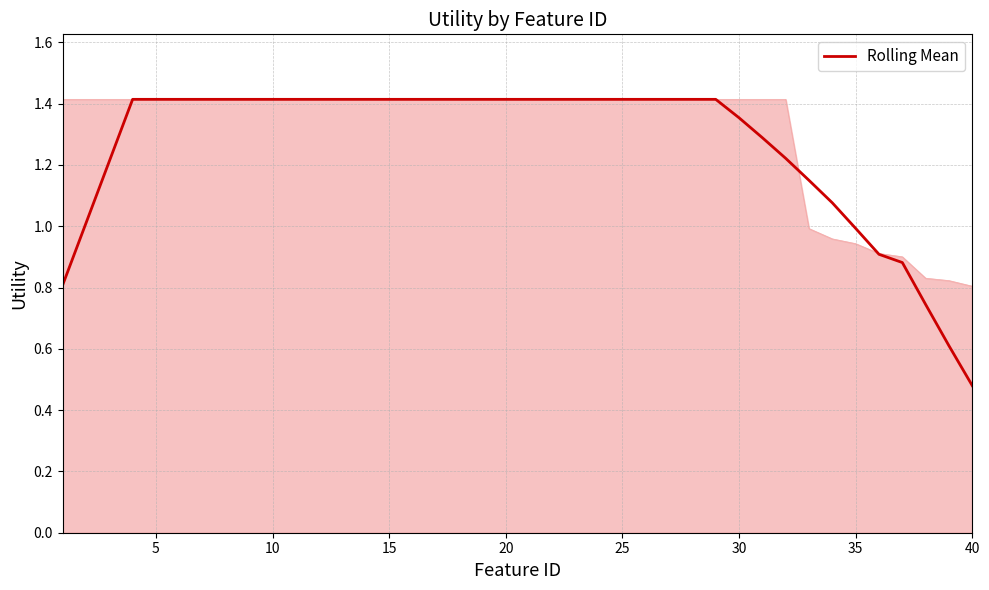

What is the sum of all values?

50.5